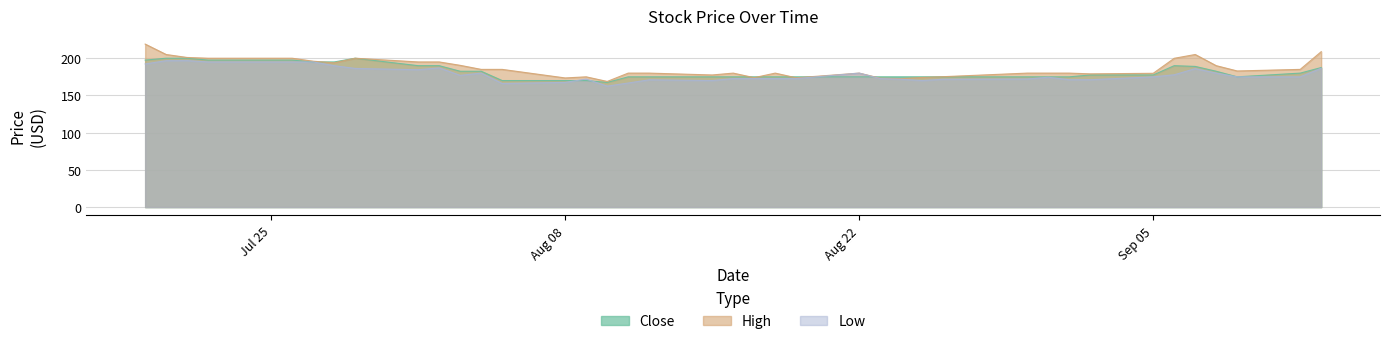

What is the value of the High point at the 10th from the left?

195.0